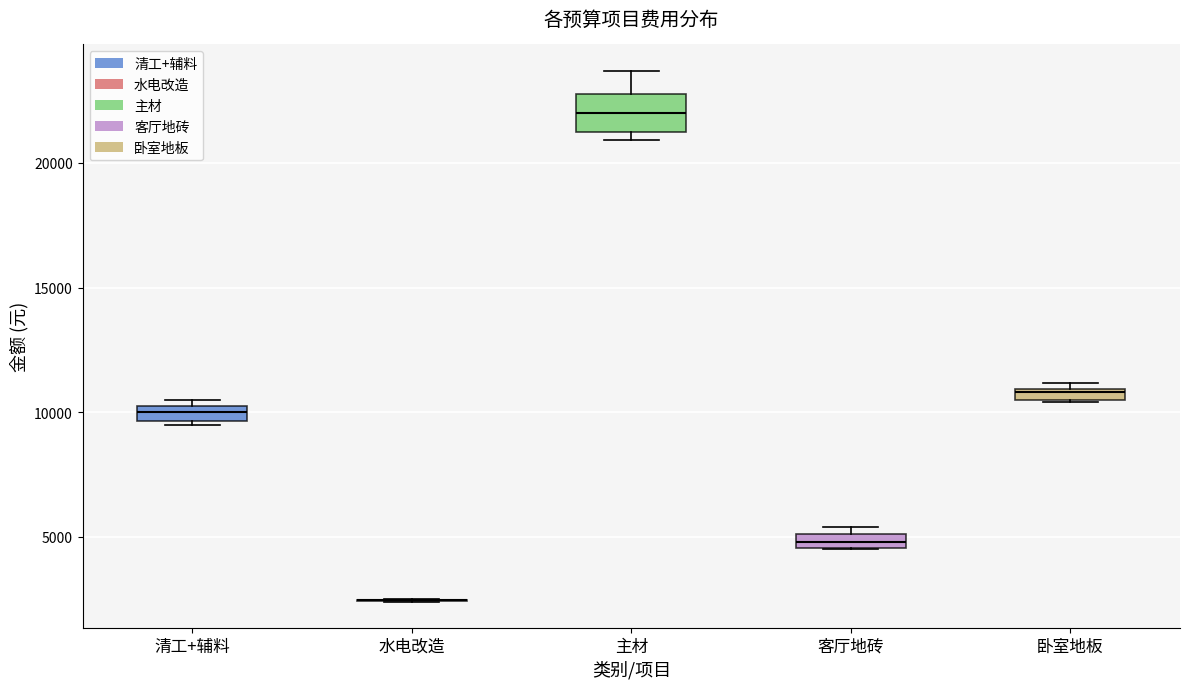

Comparing the boxes themselves (not the whiskers), which one is the tallest?

主材